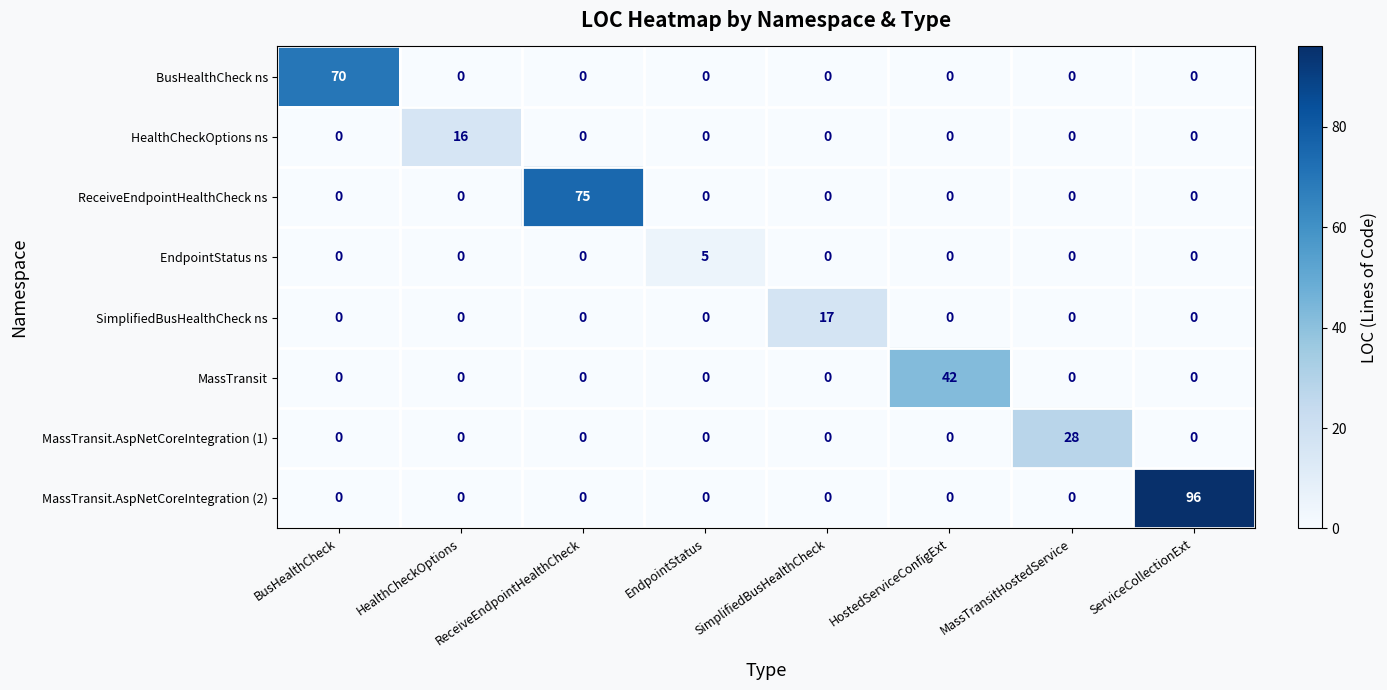

The value of HealthCheckOptions ns at ReceiveEndpointHealthCheck is -7. True or false?

False